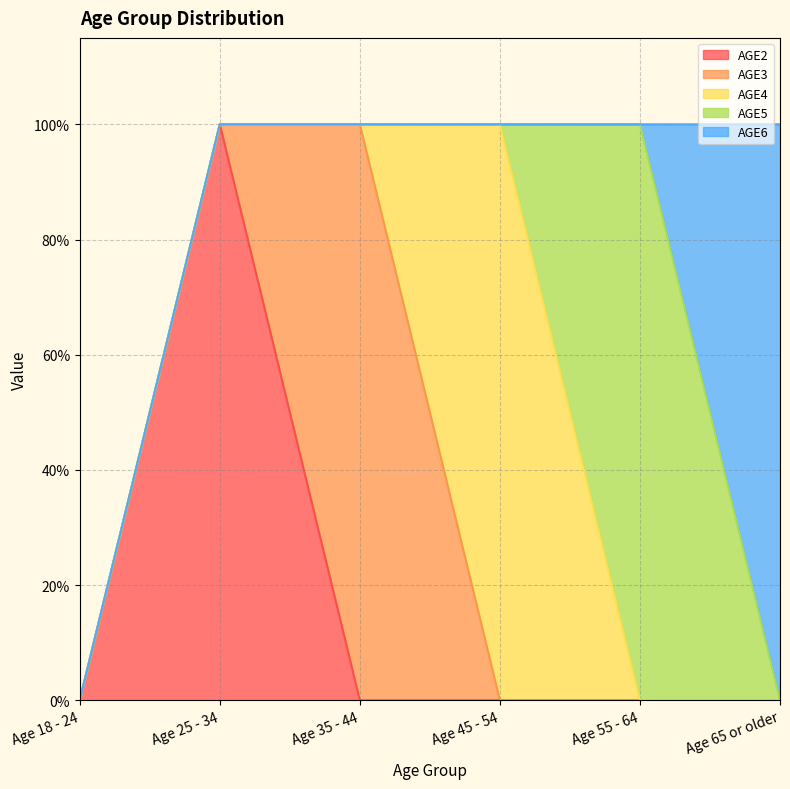

What are all the series names shown in the legend?

AGE2, AGE3, AGE4, AGE5, AGE6